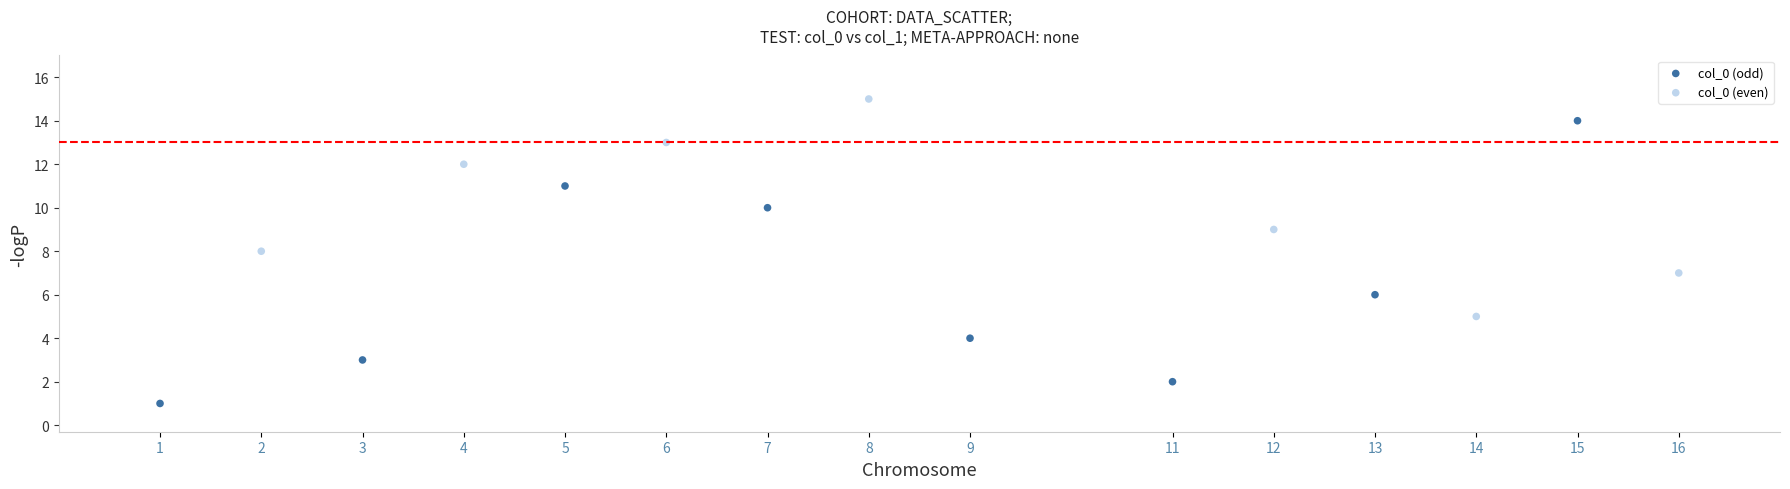

What are all the series names shown in the legend?

col_0 (odd), col_0 (even)